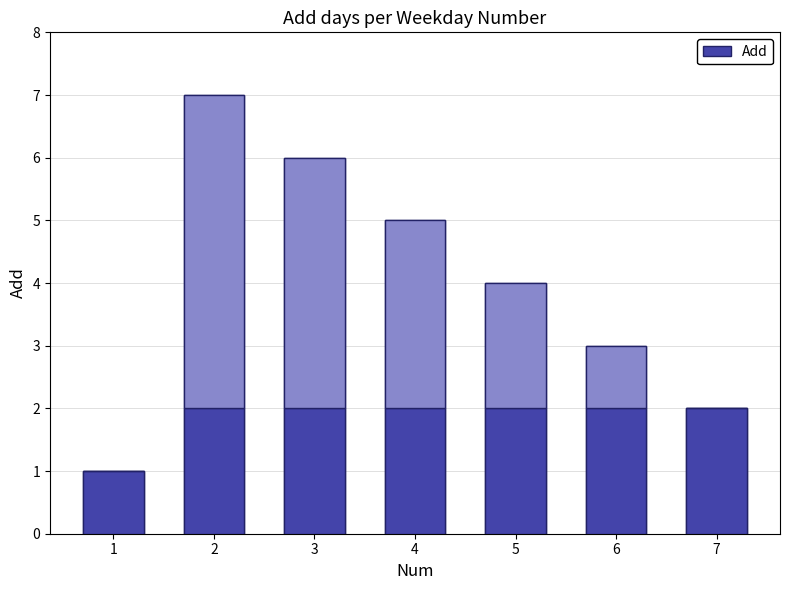

Where is the data nearest to the value 4?

5